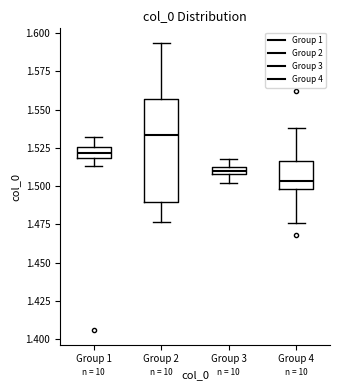

Comparing the boxes themselves (not the whiskers), which one is the tallest?

Group 2